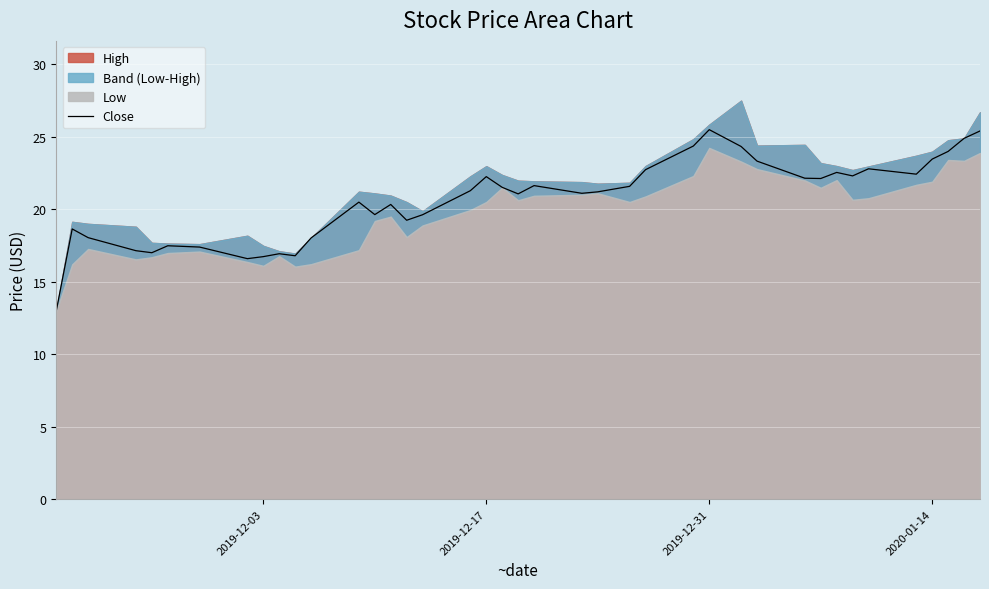

What is the maximum value for Close?

25.5